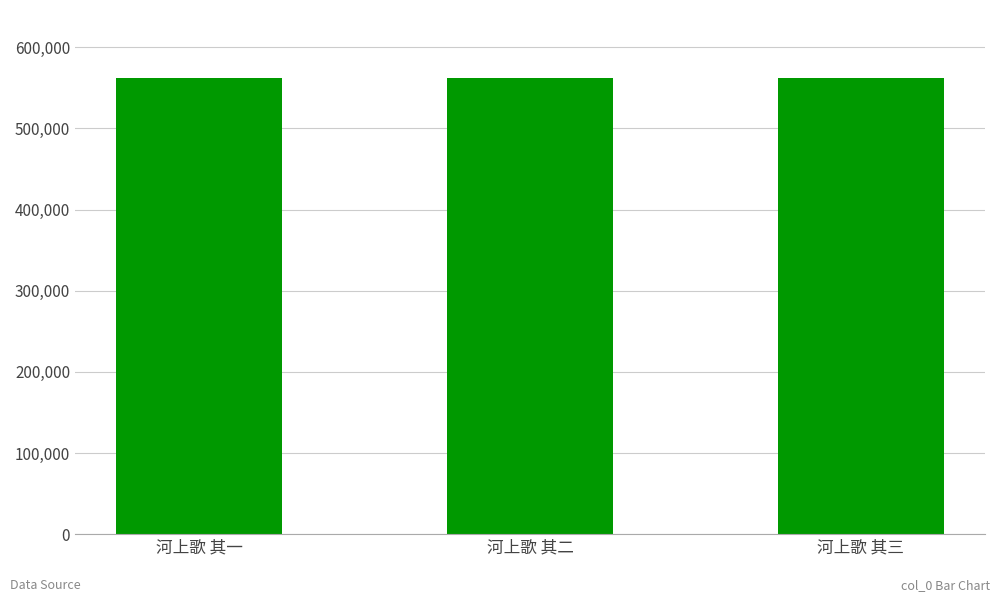

What is the sum of the values at 河上歌 其二 and 河上歌 其三?

1123315